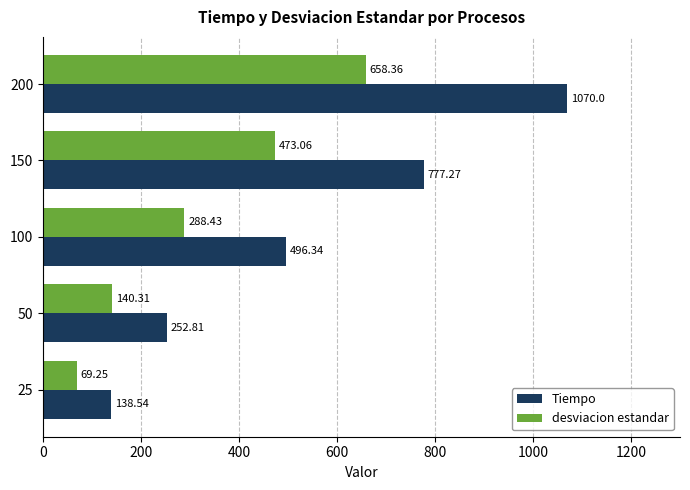

What is the total value across all series at 100?

784.8